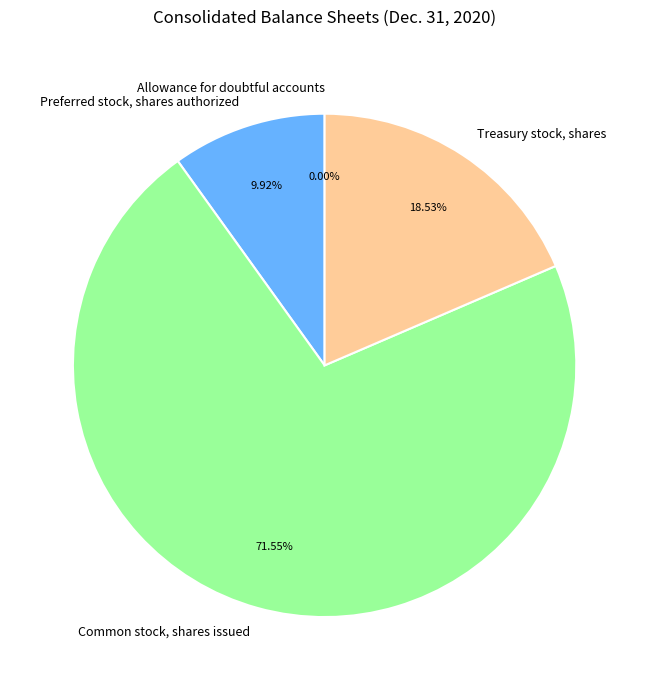

Is Preferred stock, shares authorized the majority of the pie?

No